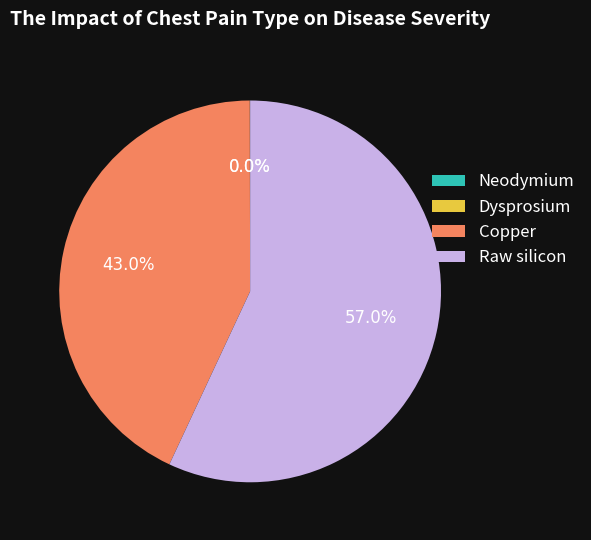

To the nearest percent, what is the average slice percentage?

25%